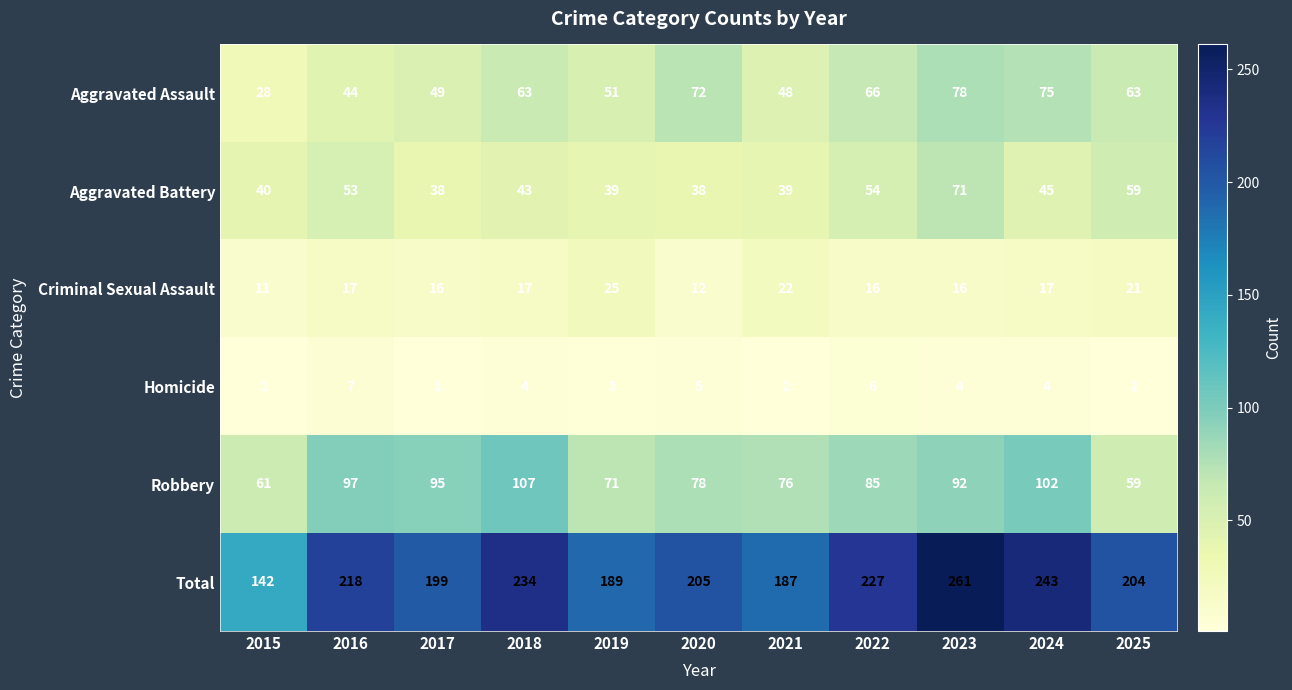

Count the number of data series in this chart.

6